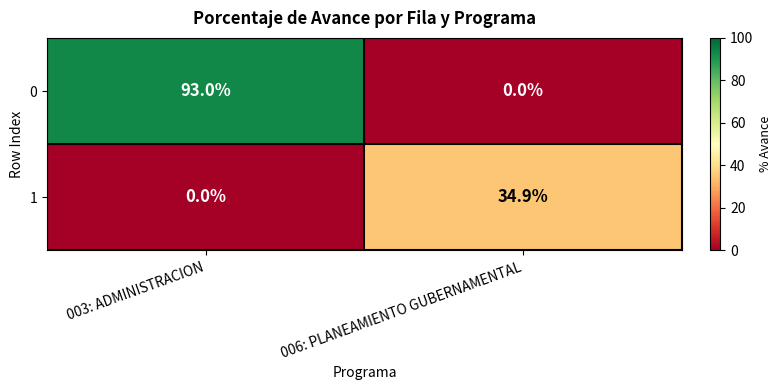

At which label is 1 closest to 17?

003: ADMINISTRACION